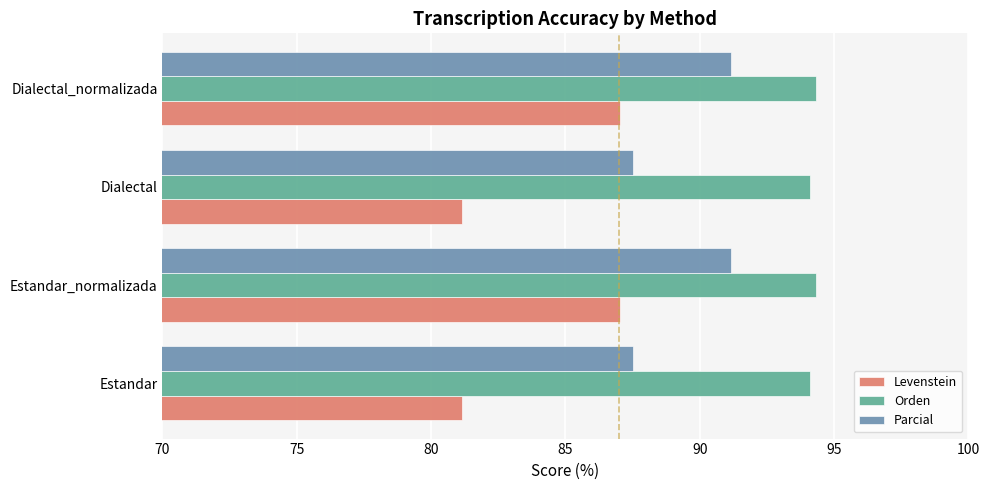

What is the sum of all Orden values?

376.9